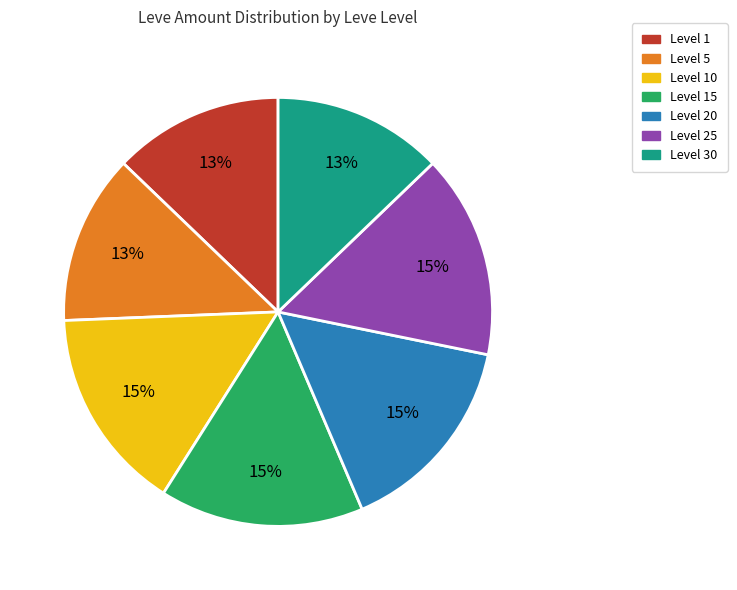

Is there any slice that represents more than half of the pie?

No